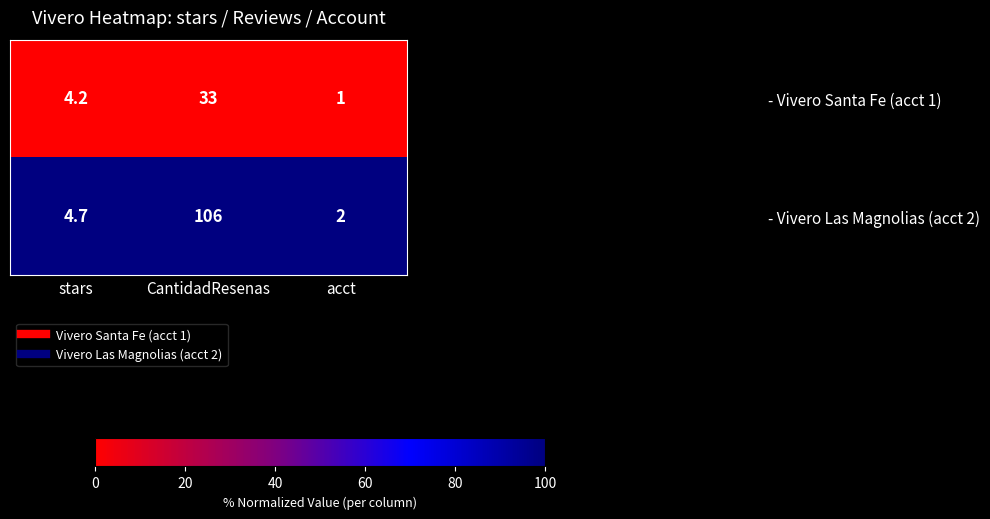

What is the spread (max minus min) of values at CantidadResenas?

73.0